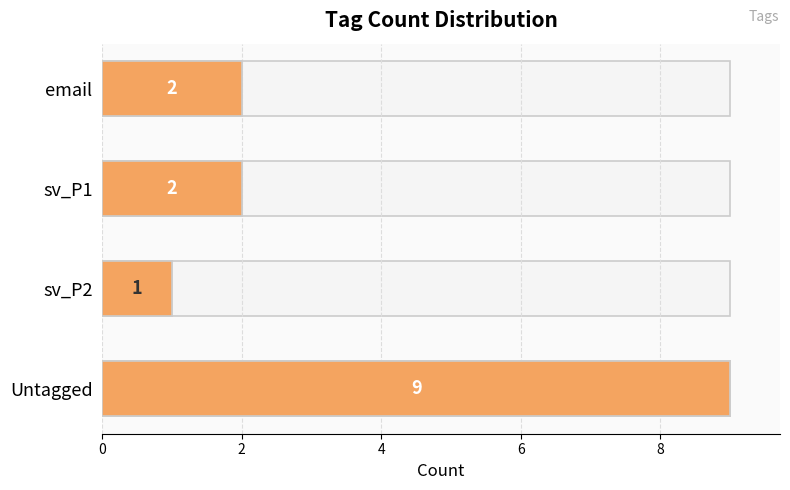

Is it true that the value at Untagged is 9?

True